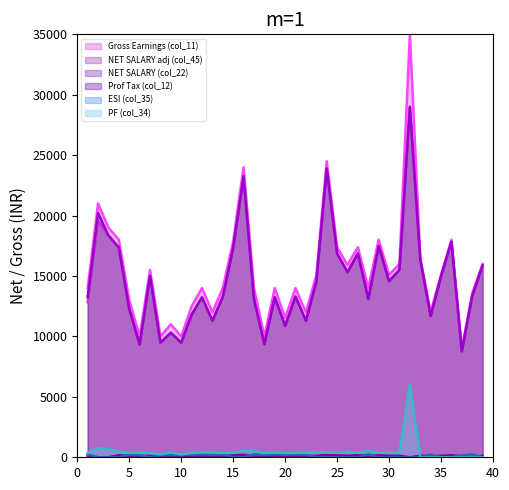

In Gross Earnings (col_11), how many points are higher than both neighbors (excluding endpoints)?

12